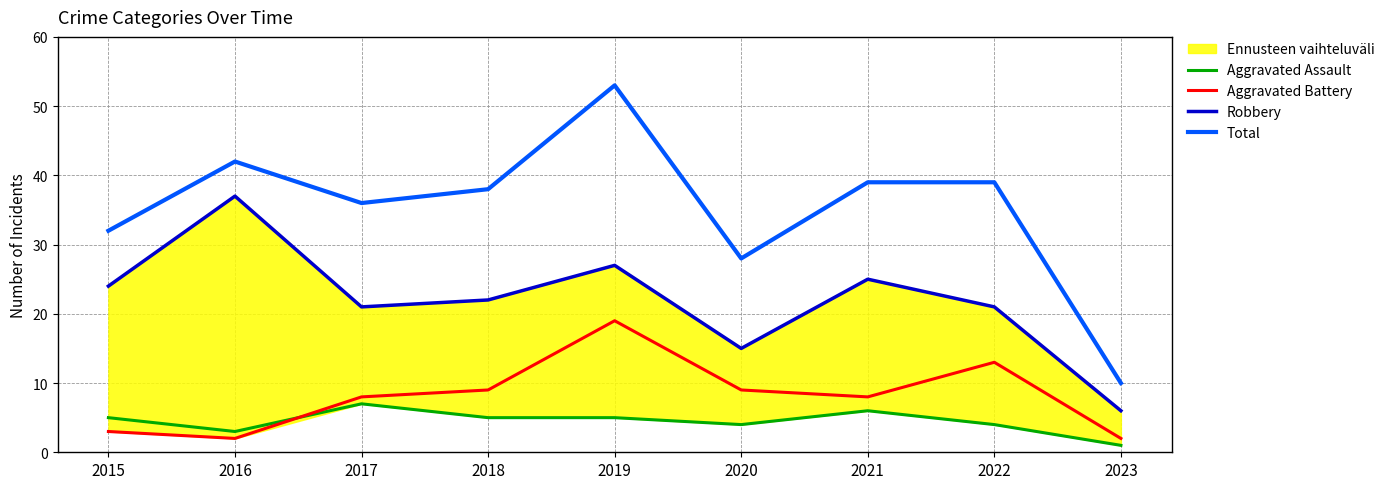

How many categories are shown in the chart?

9